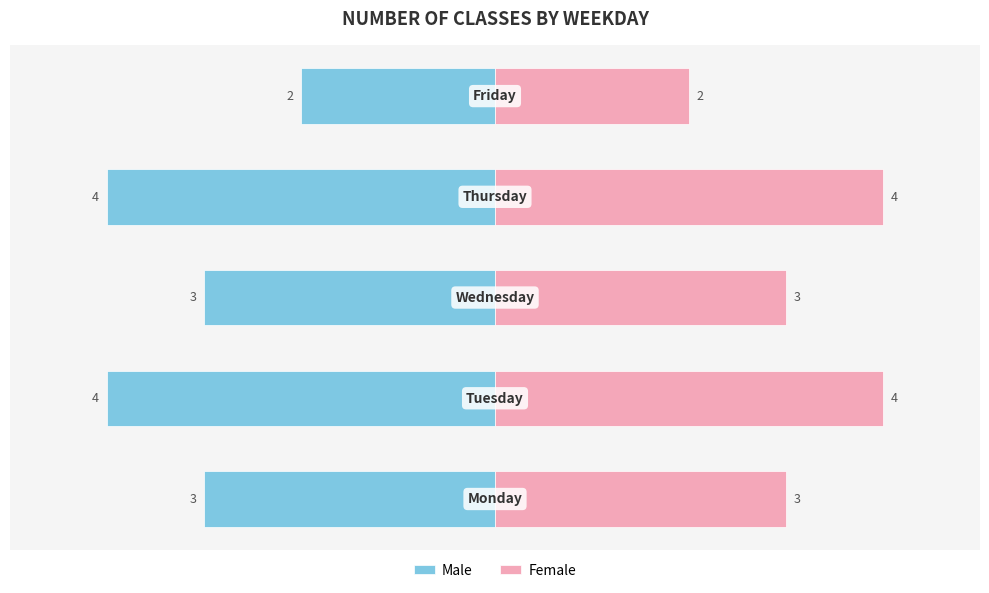

How many bars are there in each group?

2